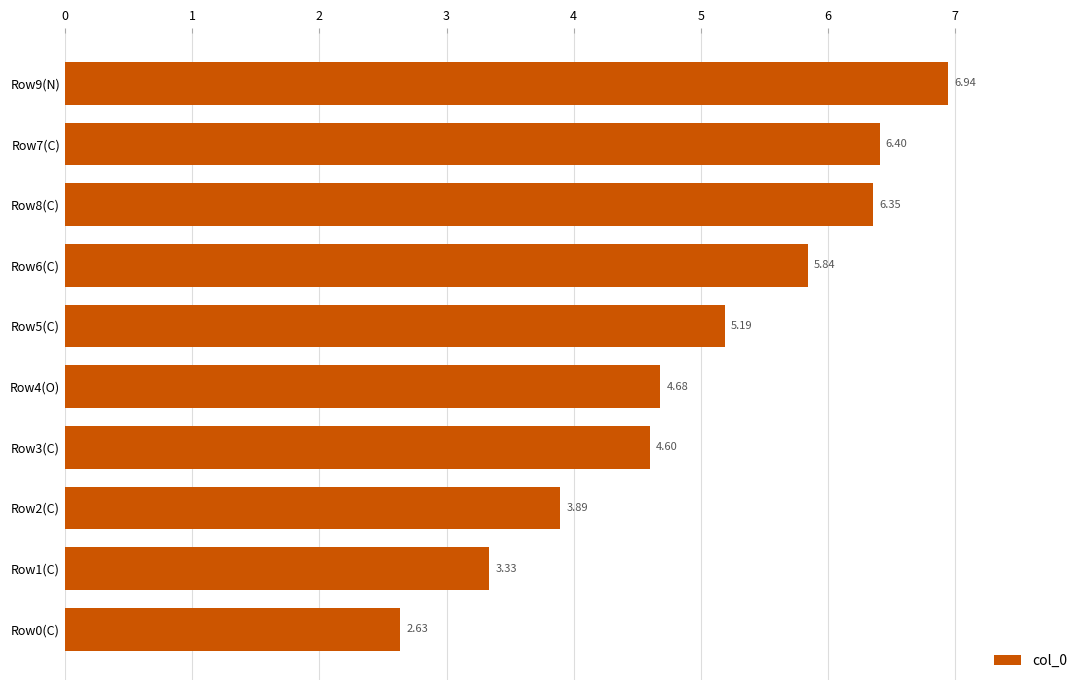

What is the ratio of the value at Row8(C) to the value at Row7(C)?

1.0